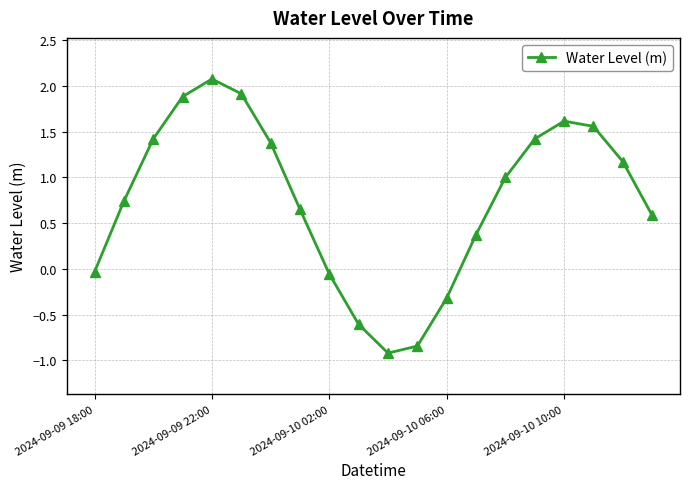

True or false: the data has more than 1 interior local peaks.

True